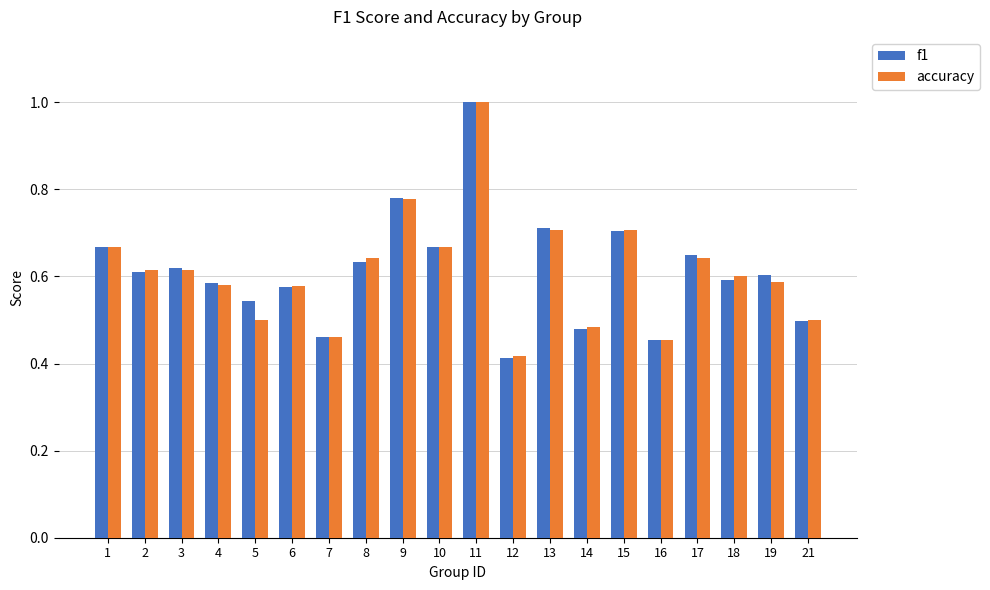

What are all the series names shown in the legend?

f1, accuracy